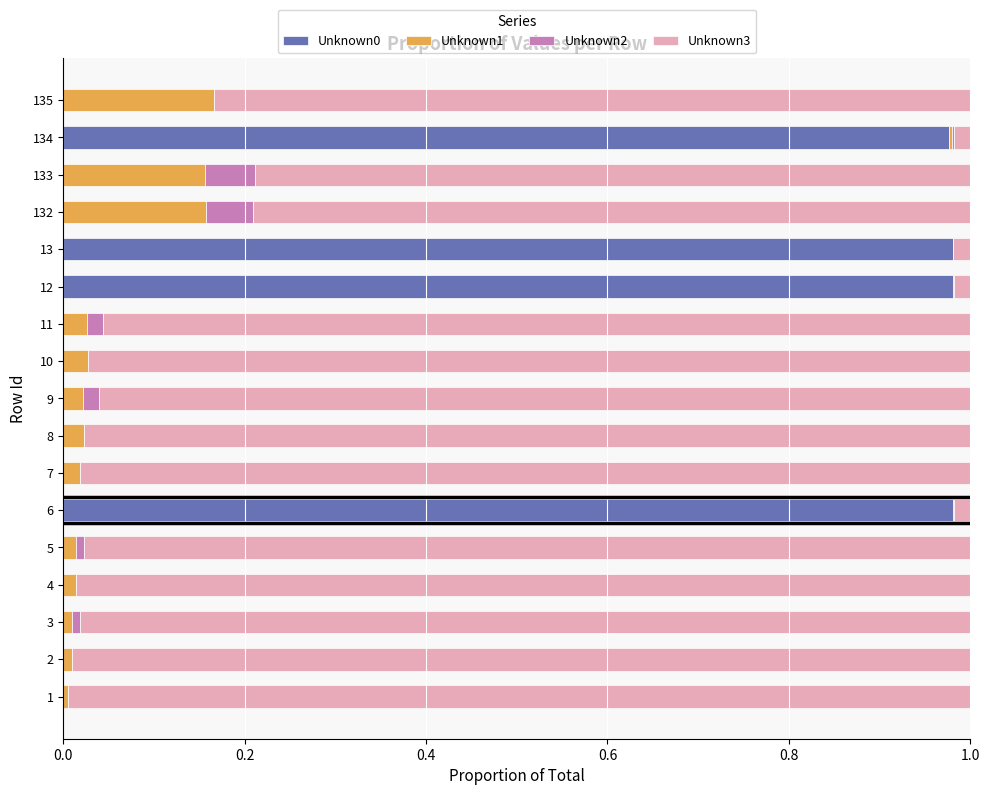

Count the number of data series in this chart.

4